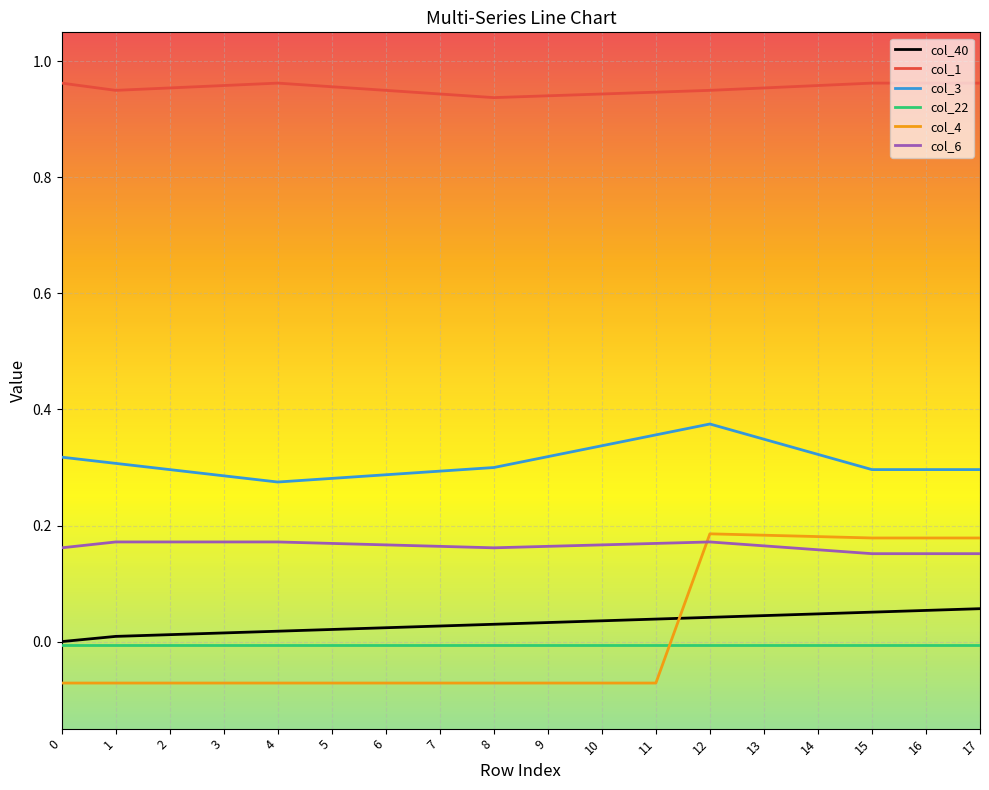

The col_6 series shows 0.1 at 16. True or false?

False